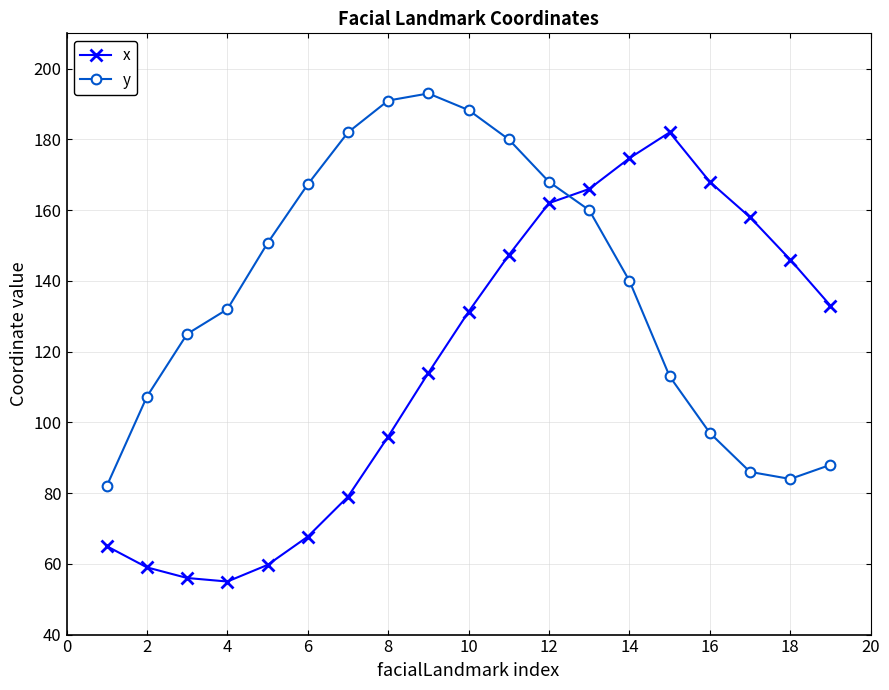

In y, how many points are lower than both neighbors (excluding endpoints)?

1